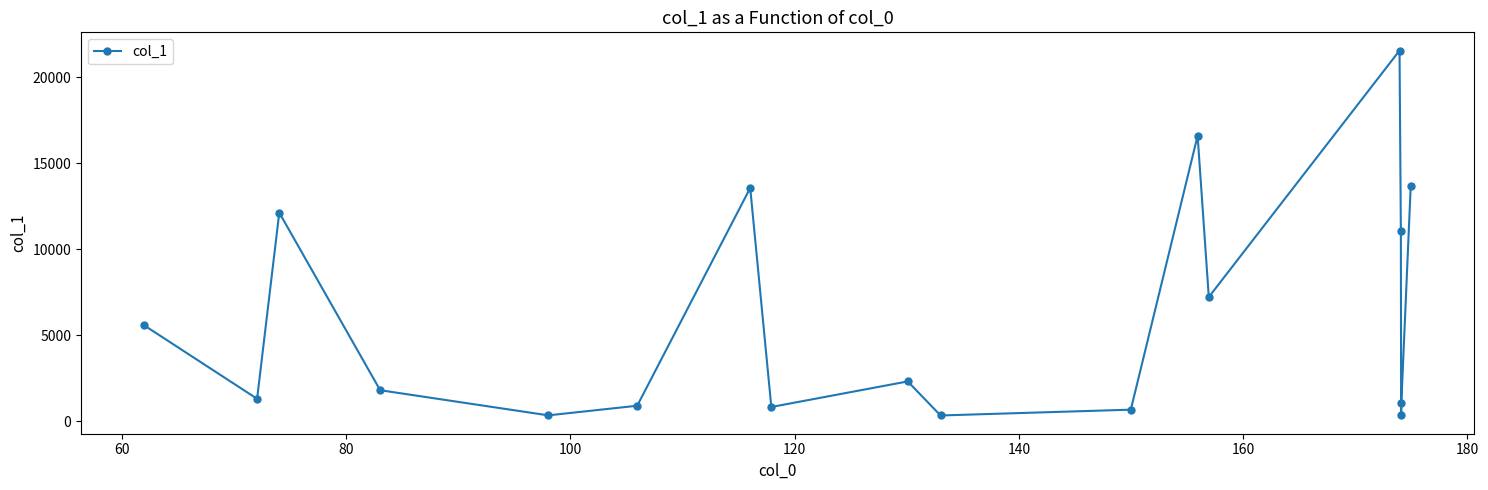

How many distinct data groups are displayed?

1